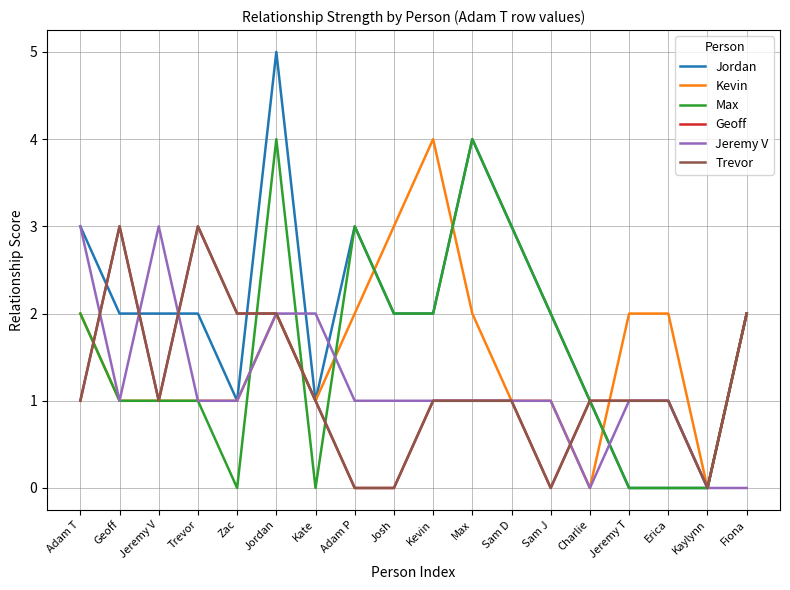

Where does the Max series first go above 2?

Jordan